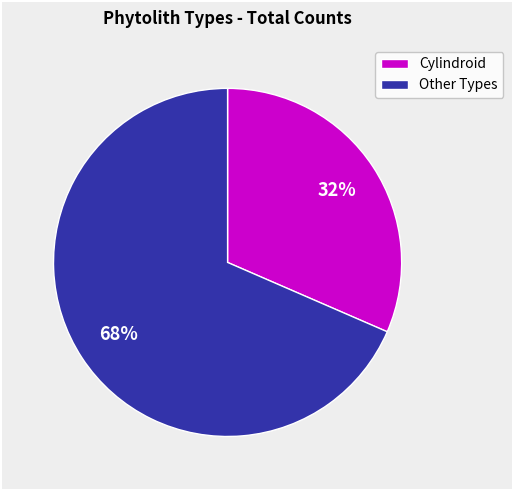

True or false: Cylindroid accounts for 38% of the total.

False